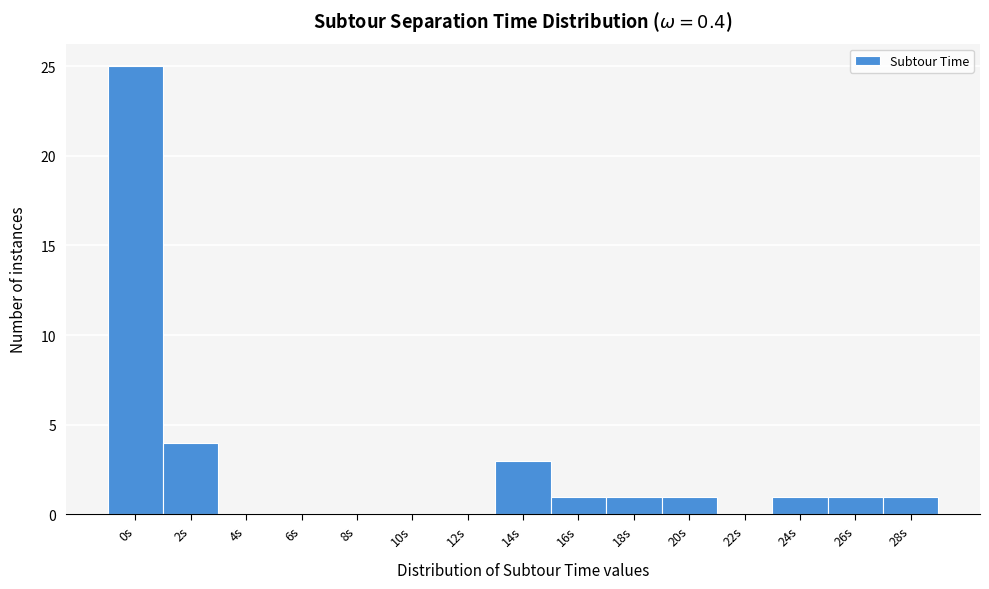

Reading left to right, what are all the values shown in this chart?

0s=25	2s=4	4s=0	6s=0	8s=0	10s=0	12s=0	14s=3	16s=1	18s=1	20s=1	22s=0	24s=1	26s=1	28s=1